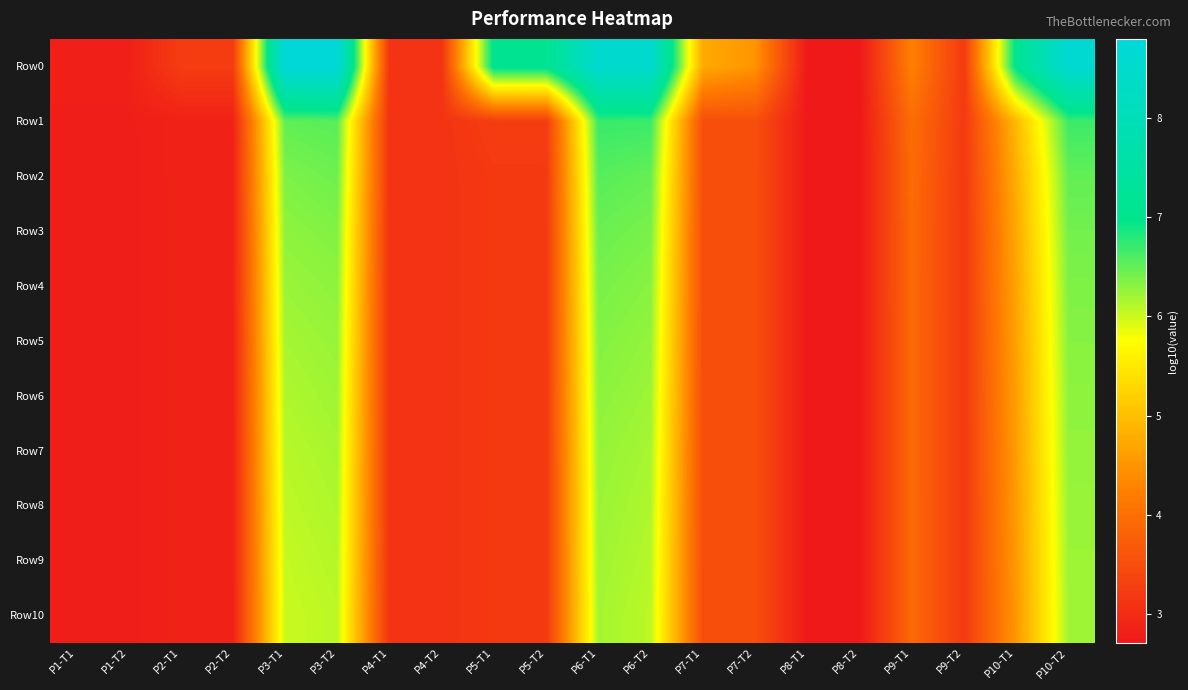

Reading left to right, transcribe all the data shown in this chart.

Row0: P1-T1=2.8	P1-T2=2.8	P2-T1=3.2	P2-T2=3.2	P3-T1=8.8	P3-T2=8.8	P4-T1=3.1	P4-T2=3.1	P5-T1=7.1	P5-T2=7.1	P6-T1=8.5	P6-T2=8.5	P7-T1=4.7	P7-T2=4.5	P8-T1=2.7	P8-T2=2.7	P9-T1=4.2	P9-T2=3.2	P10-T1=7.1	P10-T2=8.6
Row1: P1-T1=2.8	P1-T2=2.8	P2-T1=2.8	P2-T2=2.8	P3-T1=6.5	P3-T2=6.5	P4-T1=3.1	P4-T2=3.1	P5-T1=3.3	P5-T2=3.3	P6-T1=6.7	P6-T2=6.7	P7-T1=3.5	P7-T2=3.5	P8-T1=2.7	P8-T2=2.7	P9-T1=4.0	P9-T2=3.2	P10-T1=4.9	P10-T2=6.7
Row2: P1-T1=2.8	P1-T2=2.8	P2-T1=2.8	P2-T2=2.8	P3-T1=6.4	P3-T2=6.4	P4-T1=3.1	P4-T2=3.1	P5-T1=3.2	P5-T2=3.2	P6-T1=6.5	P6-T2=6.5	P7-T1=3.5	P7-T2=3.5	P8-T1=2.7	P8-T2=2.7	P9-T1=3.9	P9-T2=3.2	P10-T1=4.8	P10-T2=6.5
Row3: P1-T1=2.8	P1-T2=2.8	P2-T1=2.8	P2-T2=2.8	P3-T1=6.3	P3-T2=6.4	P4-T1=3.1	P4-T2=3.1	P5-T1=3.2	P5-T2=3.2	P6-T1=6.5	P6-T2=6.4	P7-T1=3.5	P7-T2=3.5	P8-T1=2.7	P8-T2=2.7	P9-T1=3.9	P9-T2=3.2	P10-T1=4.7	P10-T2=6.4
Row4: P1-T1=2.8	P1-T2=2.8	P2-T1=2.8	P2-T2=2.8	P3-T1=6.2	P3-T2=6.3	P4-T1=3.1	P4-T2=3.1	P5-T1=3.2	P5-T2=3.2	P6-T1=6.4	P6-T2=6.3	P7-T1=3.5	P7-T2=3.5	P8-T1=2.7	P8-T2=2.7	P9-T1=3.9	P9-T2=3.2	P10-T1=4.7	P10-T2=6.4
Row5: P1-T1=2.8	P1-T2=2.8	P2-T1=2.8	P2-T2=2.8	P3-T1=6.2	P3-T2=6.2	P4-T1=3.1	P4-T2=3.1	P5-T1=3.2	P5-T2=3.2	P6-T1=6.3	P6-T2=6.3	P7-T1=3.5	P7-T2=3.5	P8-T1=2.7	P8-T2=2.7	P9-T1=3.9	P9-T2=3.2	P10-T1=4.7	P10-T2=6.3
Row6: P1-T1=2.8	P1-T2=2.8	P2-T1=2.8	P2-T2=2.8	P3-T1=6.1	P3-T2=6.2	P4-T1=3.1	P4-T2=3.1	P5-T1=3.2	P5-T2=3.2	P6-T1=6.3	P6-T2=6.2	P7-T1=3.5	P7-T2=3.5	P8-T1=2.7	P8-T2=2.7	P9-T1=3.9	P9-T2=3.2	P10-T1=4.6	P10-T2=6.3
Row7: P1-T1=2.8	P1-T2=2.8	P2-T1=2.8	P2-T2=2.8	P3-T1=6.1	P3-T2=6.2	P4-T1=3.1	P4-T2=3.1	P5-T1=3.2	P5-T2=3.2	P6-T1=6.3	P6-T2=6.2	P7-T1=3.5	P7-T2=3.5	P8-T1=2.7	P8-T2=2.7	P9-T1=3.9	P9-T2=3.2	P10-T1=4.6	P10-T2=6.3
Row8: P1-T1=2.8	P1-T2=2.8	P2-T1=2.8	P2-T2=2.8	P3-T1=6.1	P3-T2=6.1	P4-T1=3.1	P4-T2=3.1	P5-T1=3.2	P5-T2=3.2	P6-T1=6.2	P6-T2=6.1	P7-T1=3.5	P7-T2=3.5	P8-T1=2.7	P8-T2=2.7	P9-T1=3.9	P9-T2=3.2	P10-T1=4.6	P10-T2=6.2
Row9: P1-T1=2.8	P1-T2=2.8	P2-T1=2.8	P2-T2=2.8	P3-T1=6.0	P3-T2=6.1	P4-T1=3.1	P4-T2=3.1	P5-T1=3.2	P5-T2=3.2	P6-T1=6.2	P6-T2=6.1	P7-T1=3.5	P7-T2=3.5	P8-T1=2.7	P8-T2=2.7	P9-T1=3.9	P9-T2=3.2	P10-T1=4.6	P10-T2=6.2
Row10: P1-T1=2.8	P1-T2=2.8	P2-T1=2.8	P2-T2=2.8	P3-T1=6.0	P3-T2=6.1	P4-T1=3.1	P4-T2=3.1	P5-T1=3.2	P5-T2=3.2	P6-T1=6.2	P6-T2=6.1	P7-T1=3.5	P7-T2=3.5	P8-T1=2.7	P8-T2=2.7	P9-T1=3.9	P9-T2=3.2	P10-T1=4.5	P10-T2=6.2